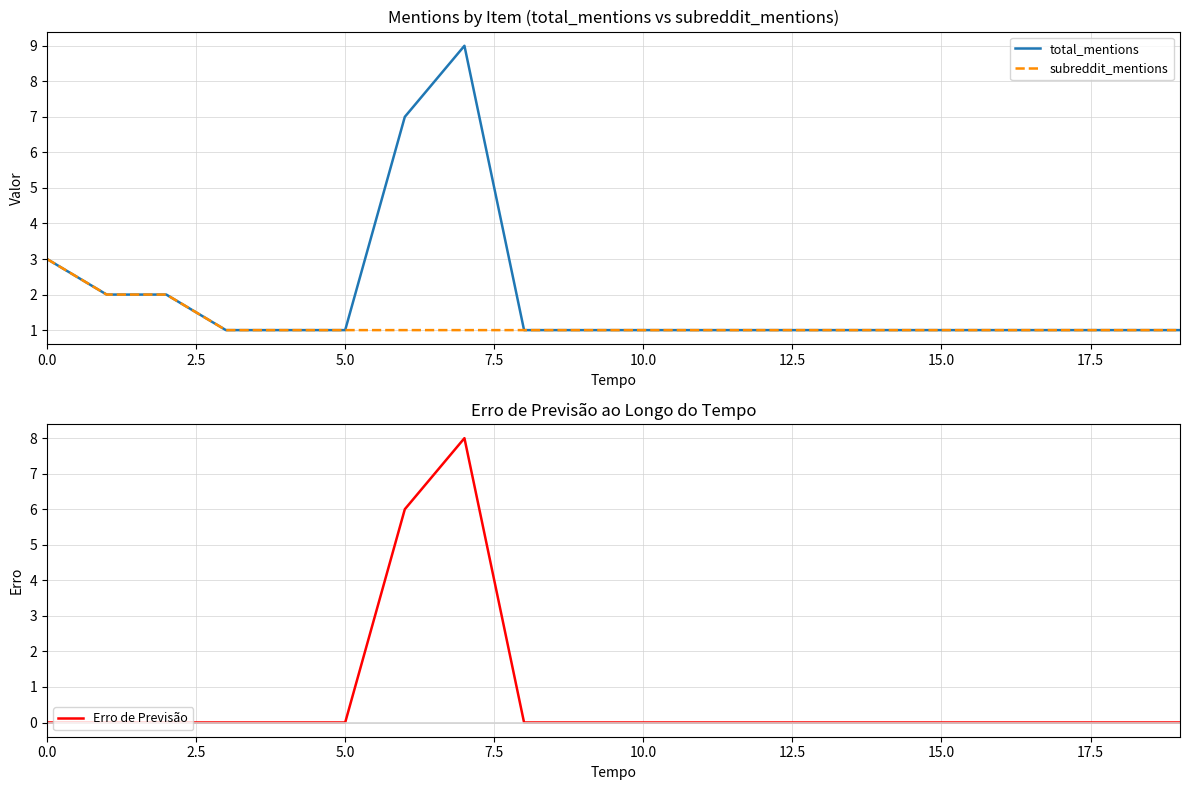

Which series has the widest spread of values?

total_mentions